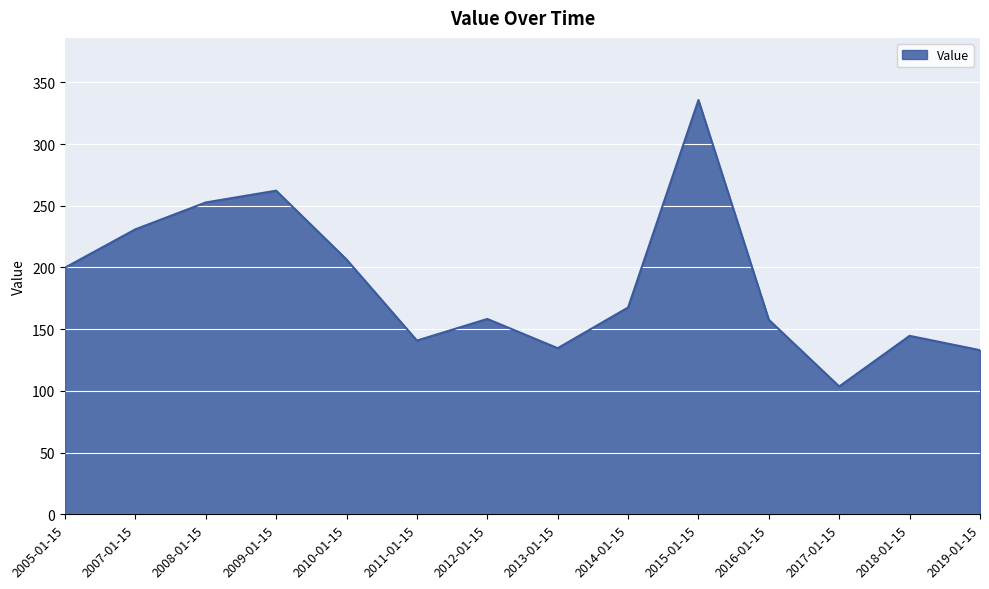

True or false: the data shows 283.2 at 2010-01-15.

False